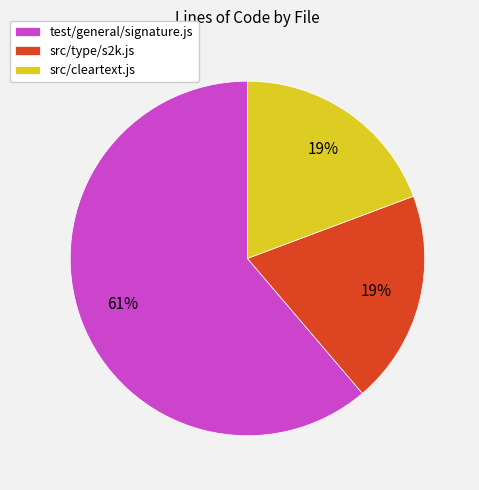

To the nearest percent, what portion does src/type/s2k.js represent?

19%